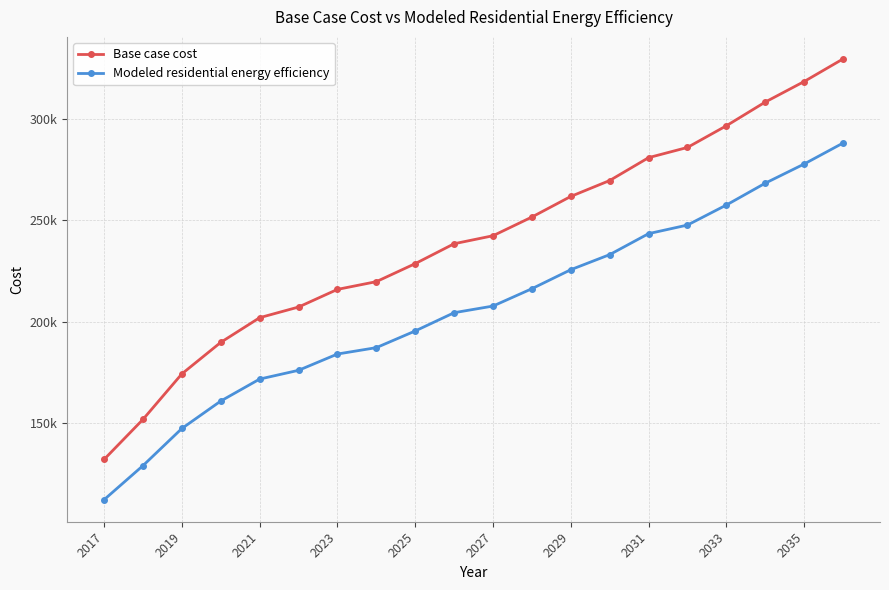

What are all the series names shown in the legend?

Base case cost, Modeled residential energy efficiency